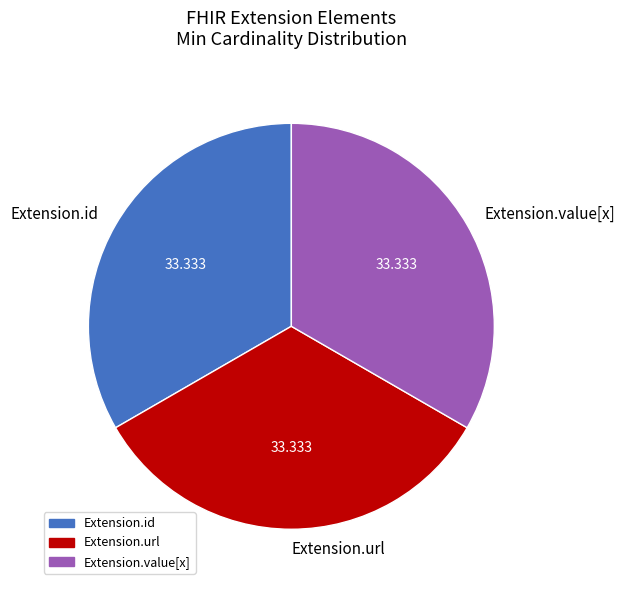

Count the number of slices in the pie.

3